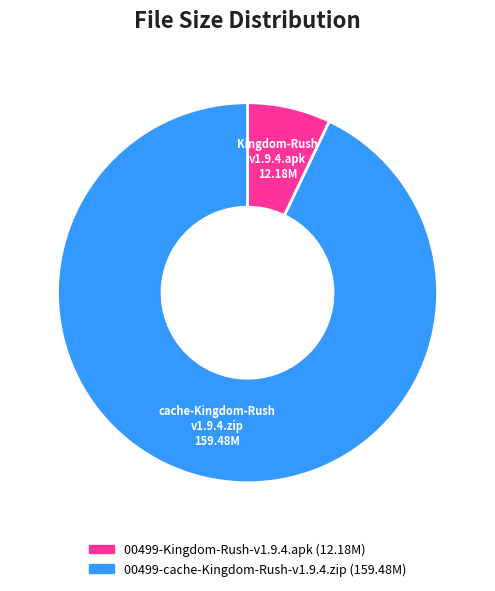

Which category has the smallest portion of the pie?

00499-Kingdom-Rush-v1.9.4.apk